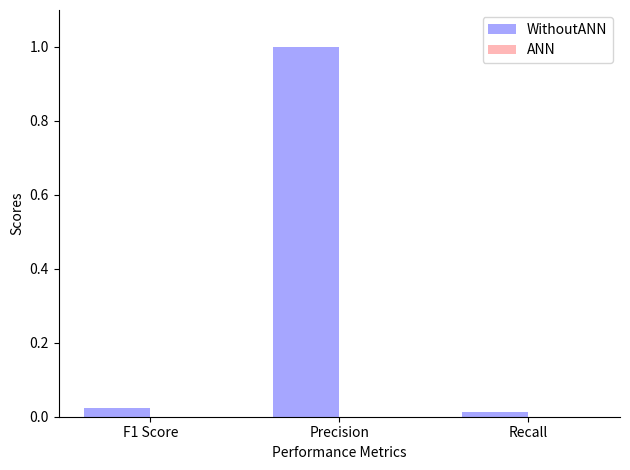

How many bars are there in total?

3